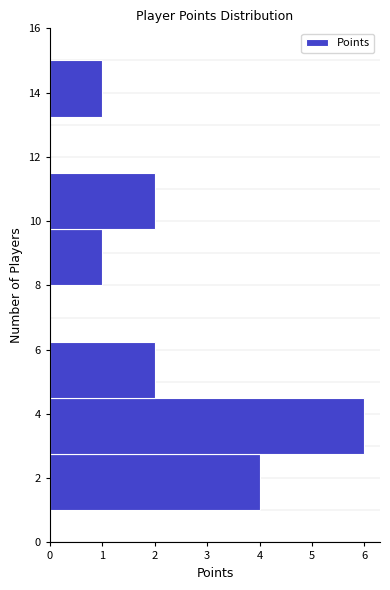

Which range on the y-axis has the longest bar?

2.75 to 4.50